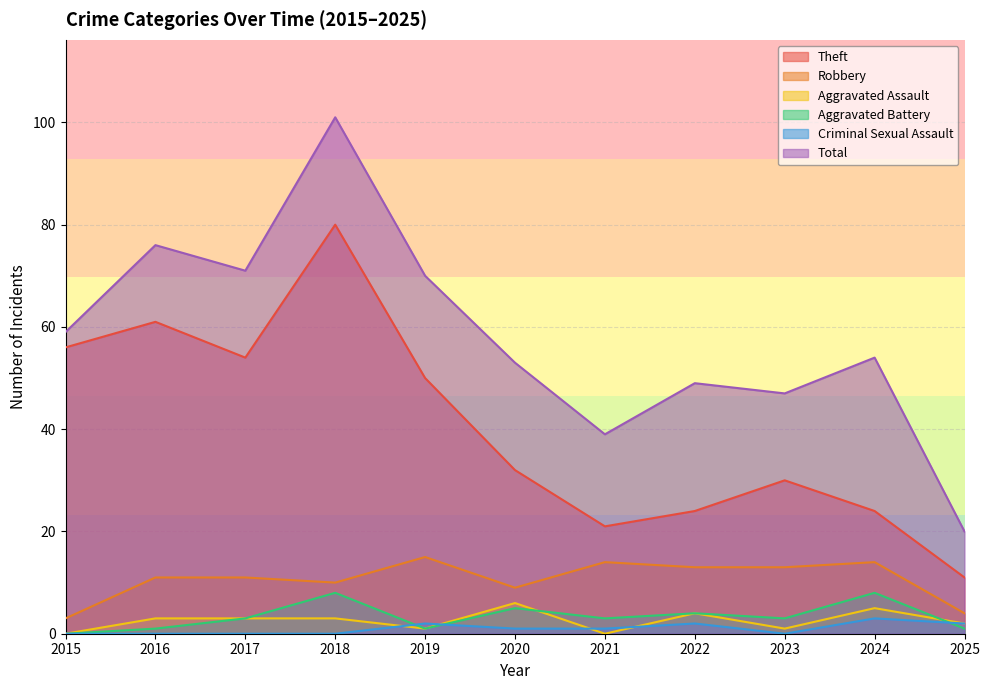

What is the value of the Aggravated Assault point at the 5th from the left?

1